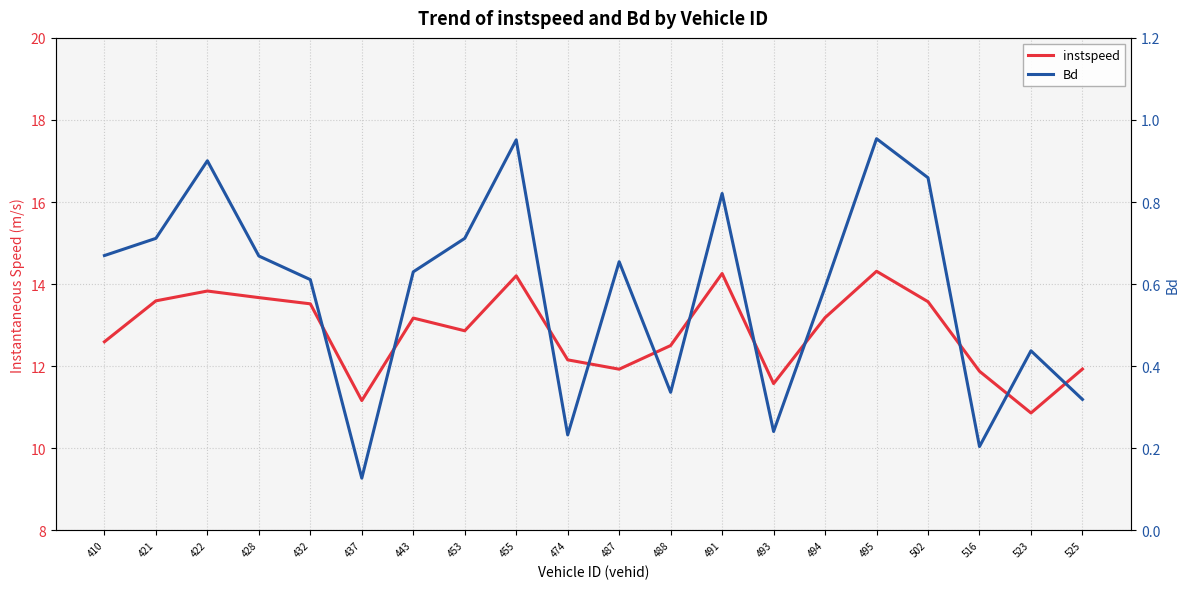

What is the difference between the second highest and second lowest values in the instspeed series?

3.1